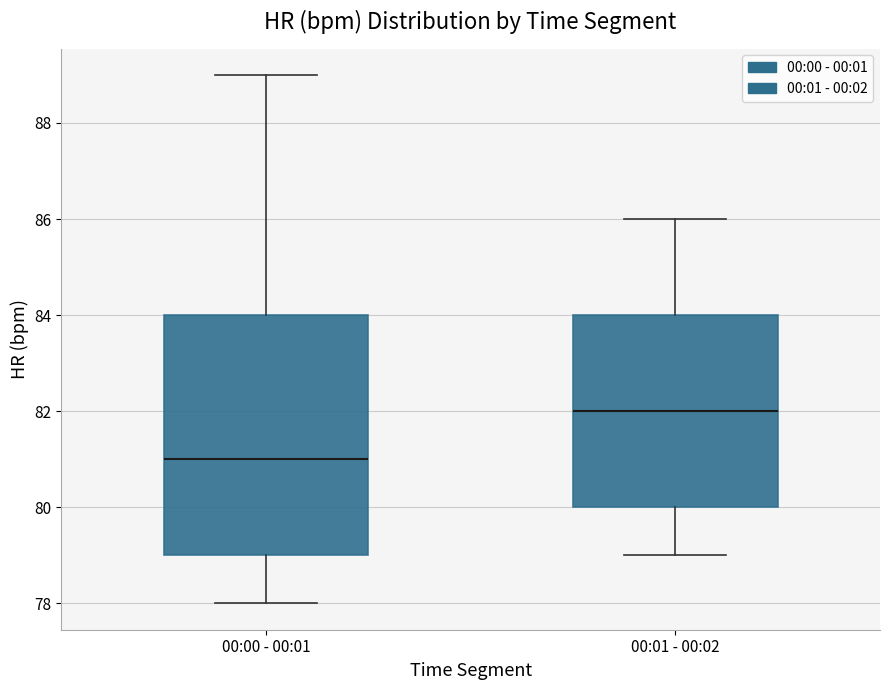

Reading left to right, transcribe this box plot: for each box, give where its median line is, the range the box spans, and where its two whiskers end, as read against the y-axis. The values are not printed on the chart, so give them approximately, as read against the axis.

00:00 - 00:01: median 81, box 79 to 84, whiskers 78 to 89
00:01 - 00:02: median 82, box 80 to 84, whiskers 79 to 86